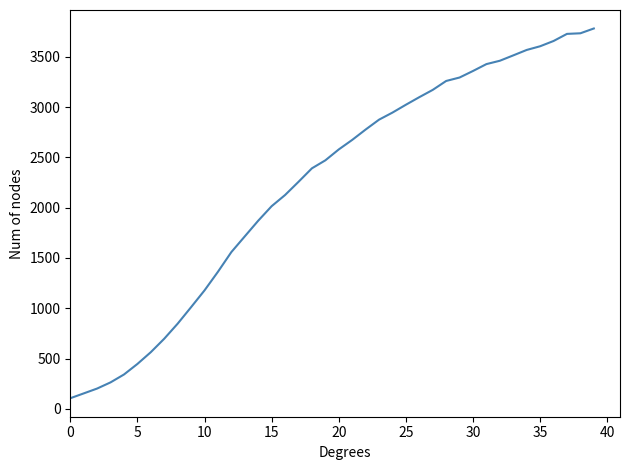

What is the maximum value shown in the chart?

3781.3